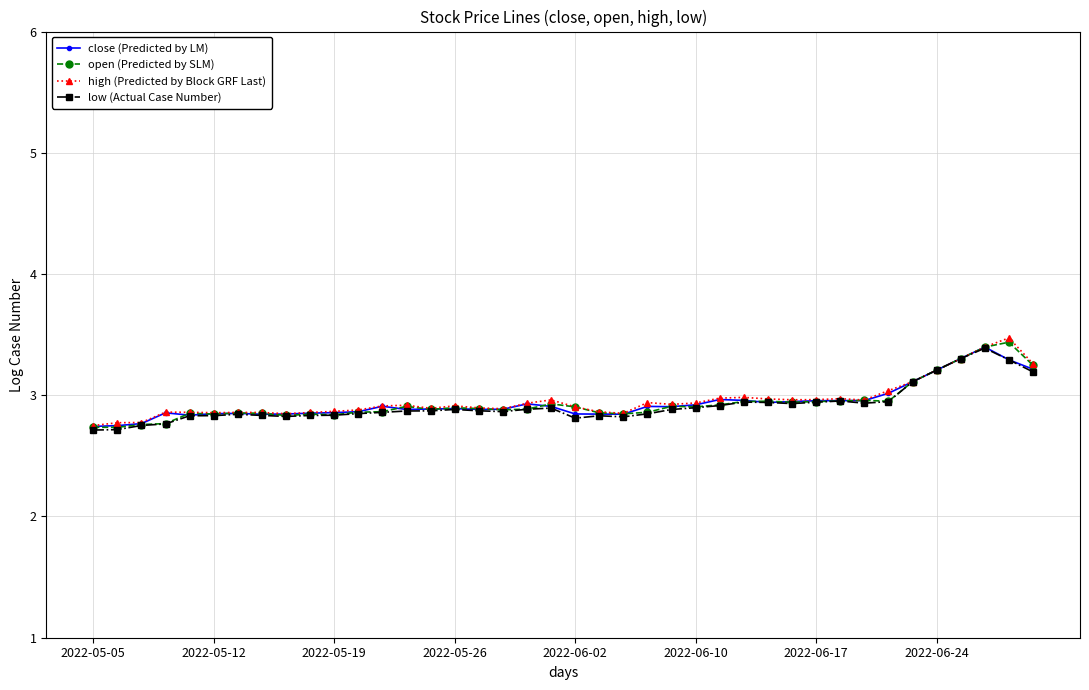

What is the value of the open (Predicted by SLM) point at the 17th from the left?

2.9